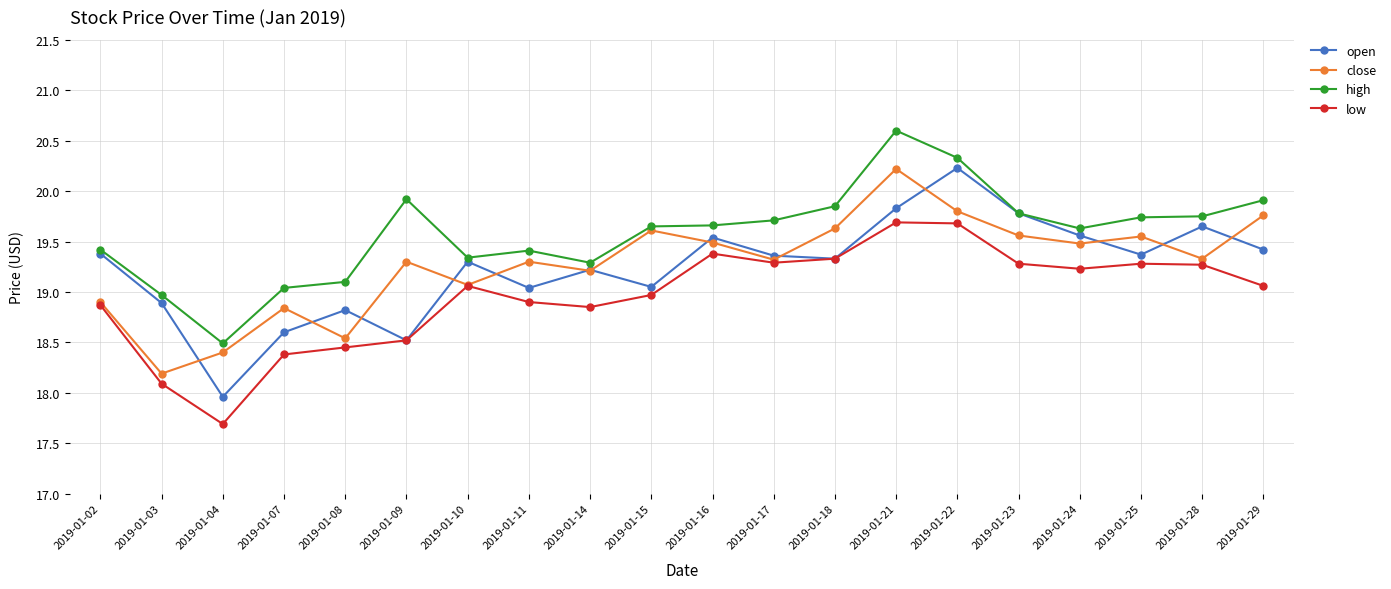

True or false: low has a value of 4.5 at 2019-01-03.

False